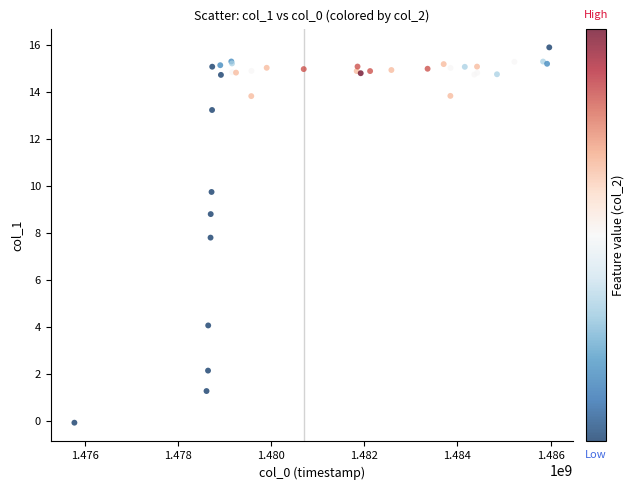

What Y value in the scatter plot is closest to 7?

7.8